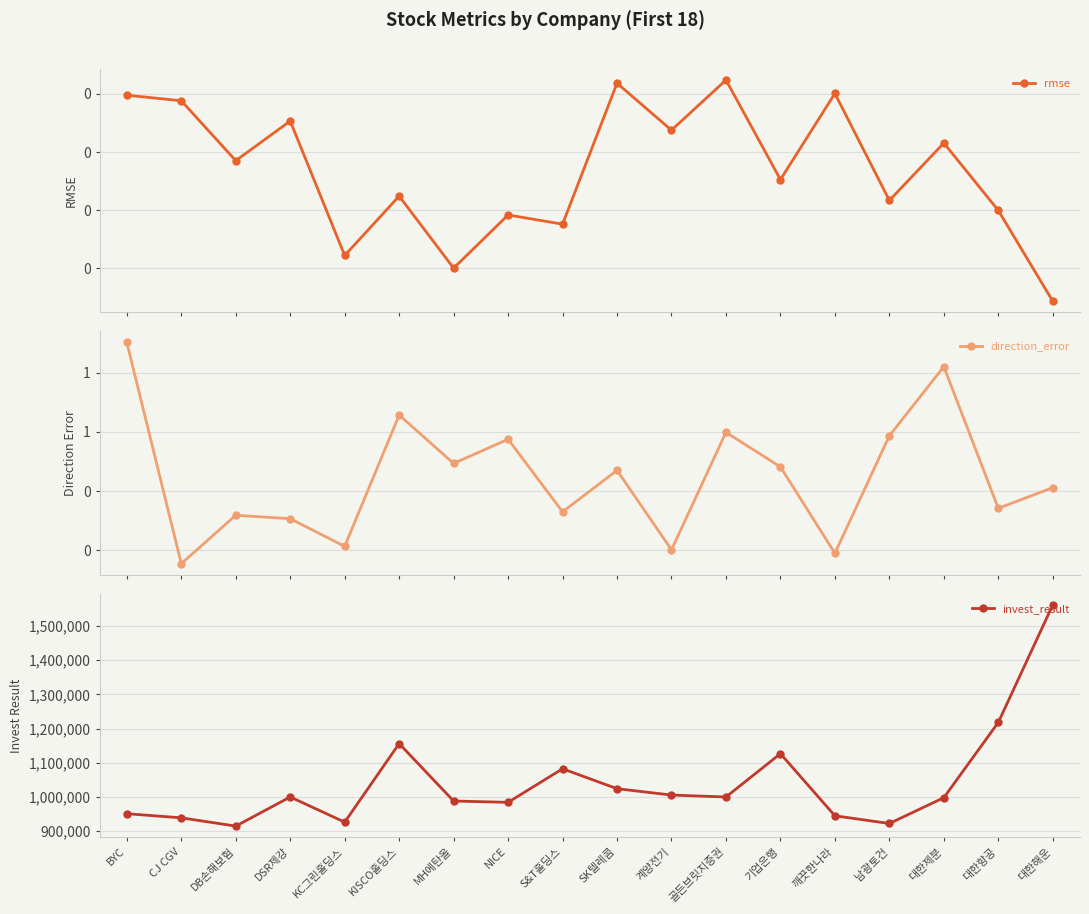

What are all the series names shown in the legend?

rmse, direction_error, invest_result